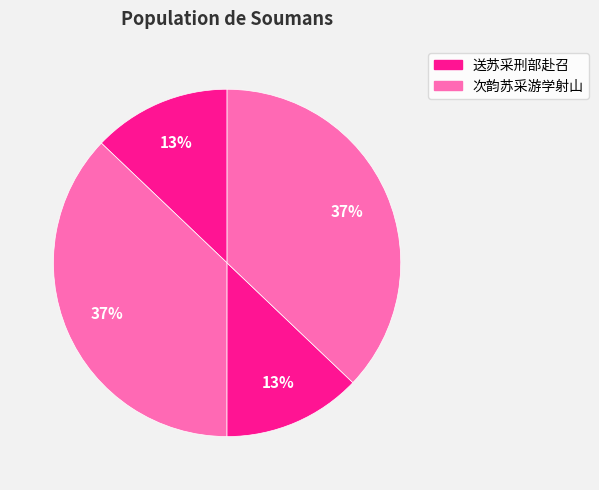

How many slices are in this pie chart?

4